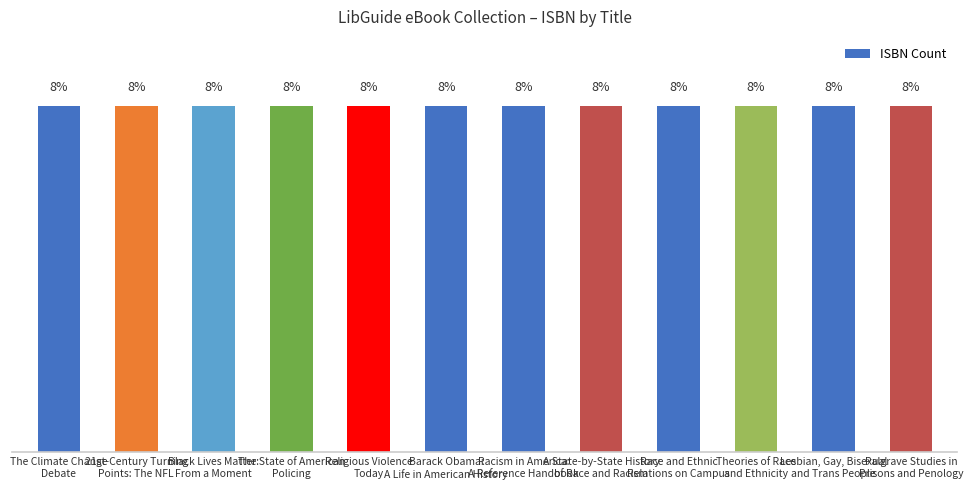

Is it true that the value at Lesbian, Gay, Bisexual
and Trans People is 8.3?

True